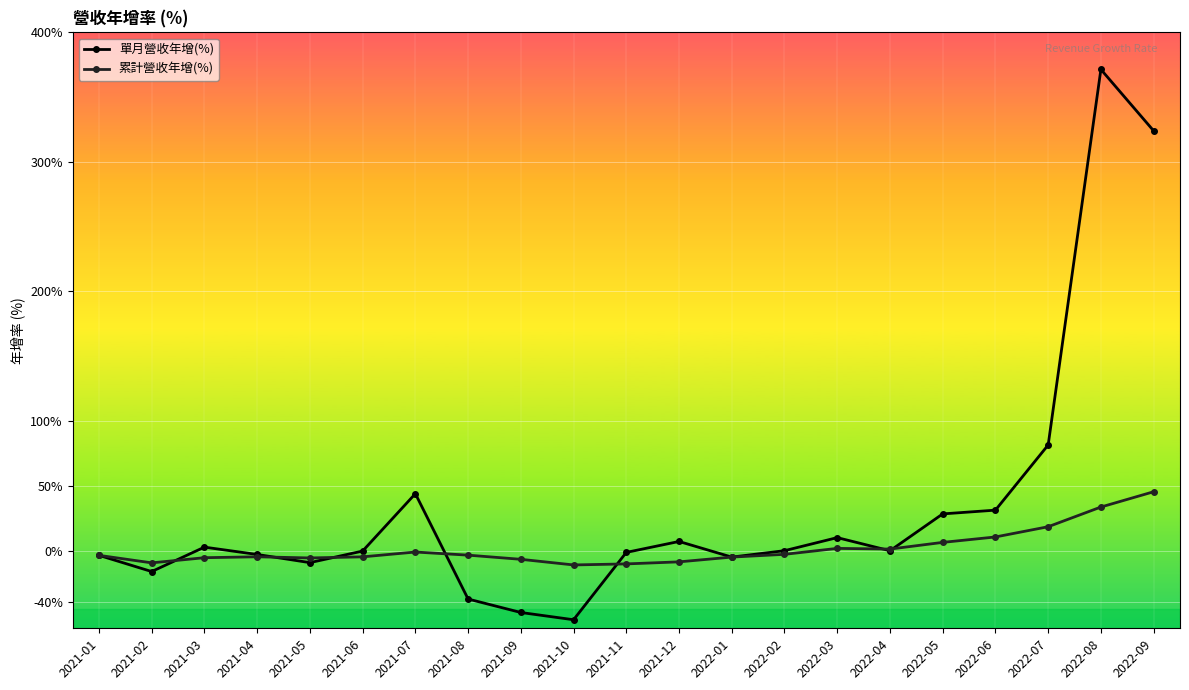

At which category is the sum across all series the highest?

2022-08